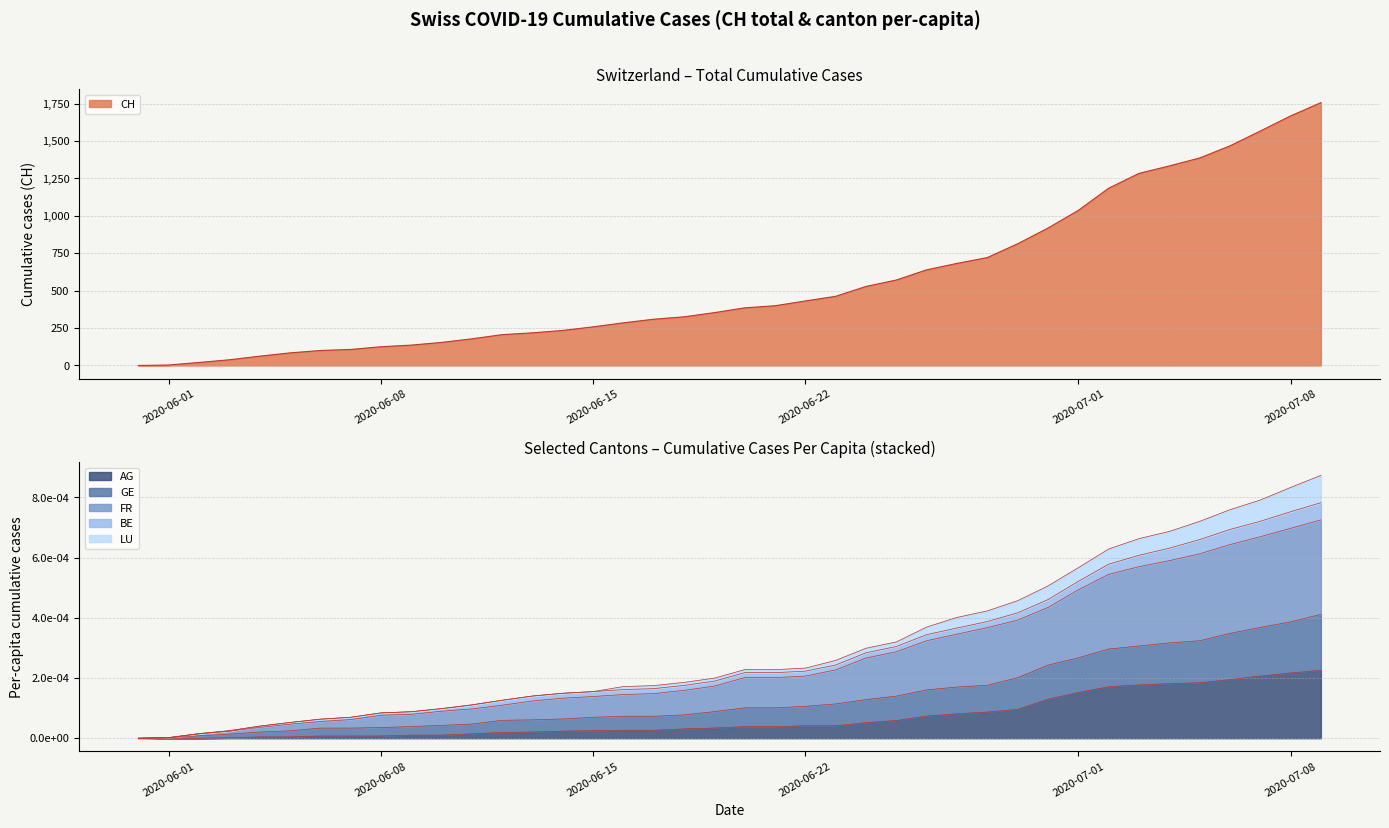

The CH series shows 2678.9 at 39. True or false?

False